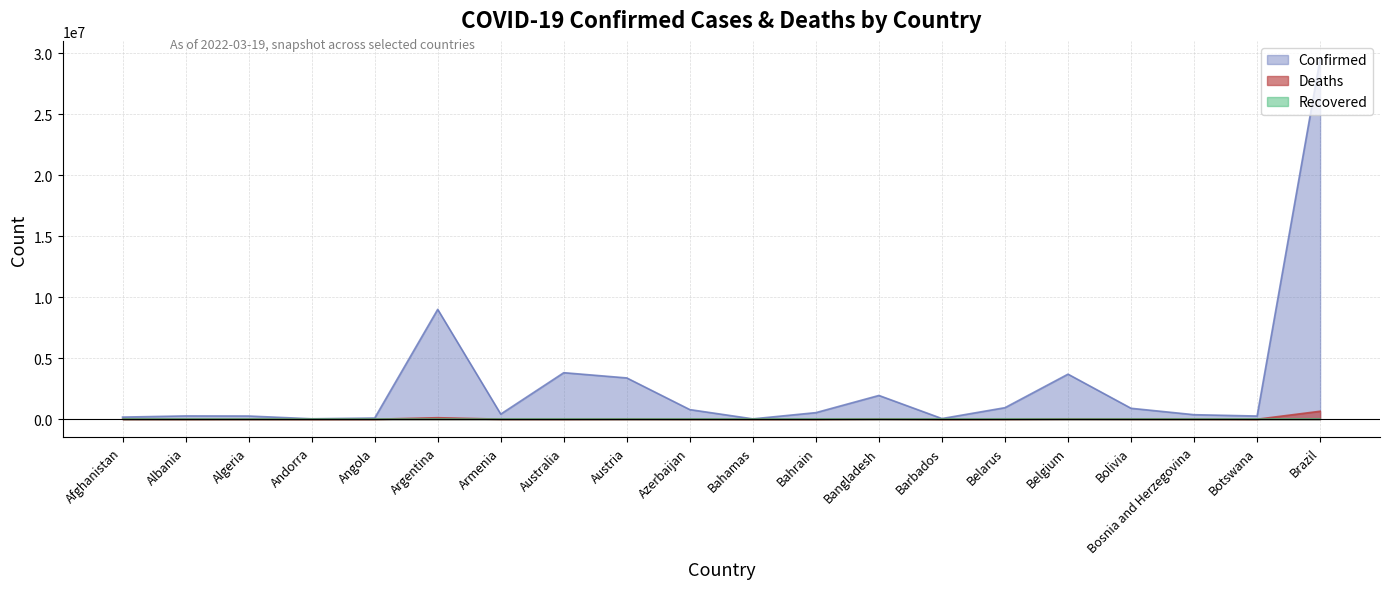

What is the average value of the Confirmed series?

2828665